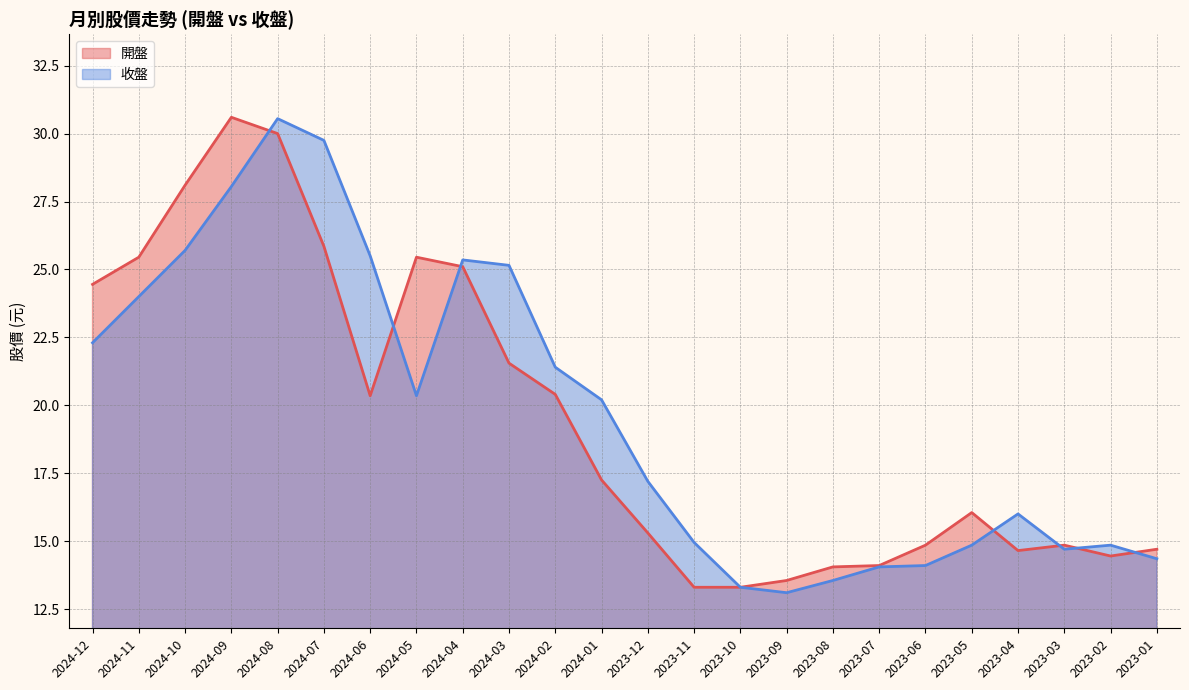

Reading right to left, what are all the values shown in this chart?

開盤: 14.7	14.4	14.8	14.7	16.1	14.8	14.1	14.1	13.6	13.3	13.3	15.3	17.2	20.4	21.6	25.1	25.4	20.4	25.9	30.0	30.6	28.1	25.4	24.4
收盤: 14.3	14.8	14.7	16.0	14.8	14.1	14.1	13.6	13.1	13.3	14.9	17.2	20.2	21.4	25.1	25.4	20.4	25.5	29.8	30.6	28.1	25.7	24.0	22.3